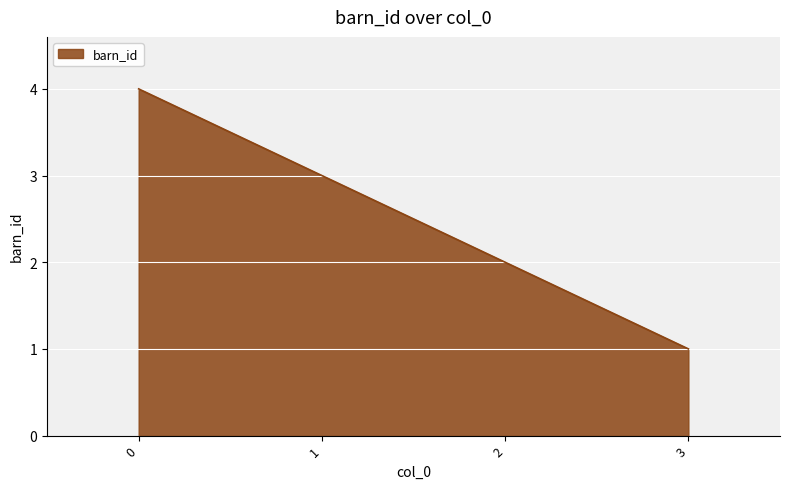

What is the maximum value shown in the chart?

4